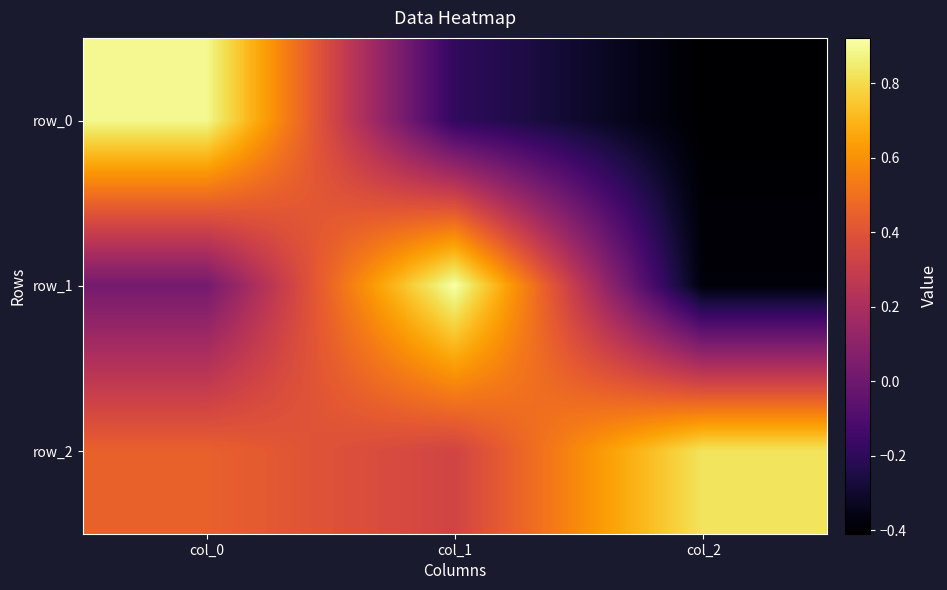

The value of row_0 at col_1 is -0.2. True or false?

True